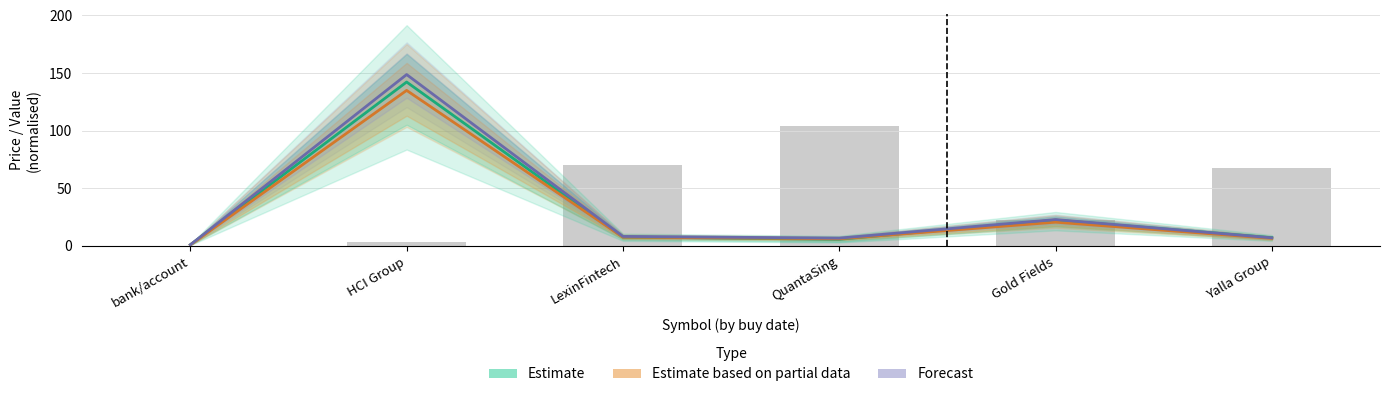

Is it true that Estimate based on partial data equals 0.9 at bank/account?

True